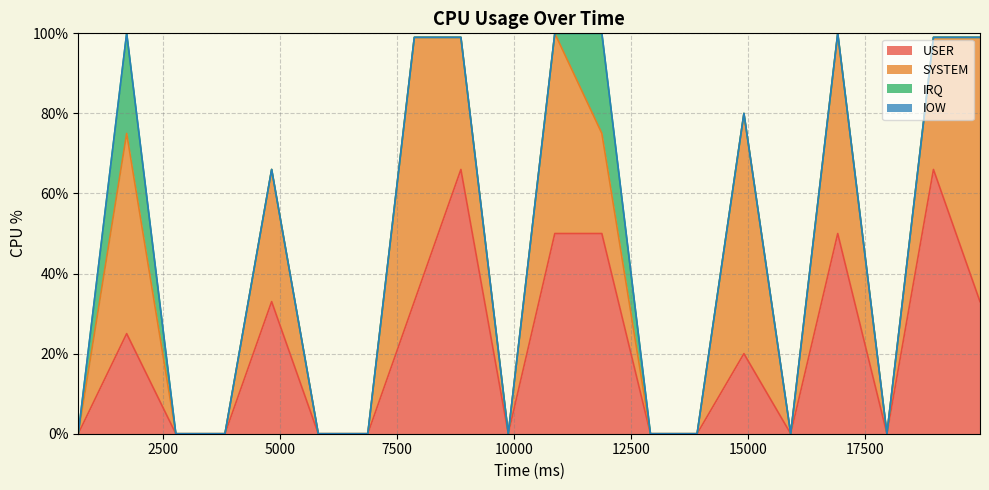

Count the number of data series in this chart.

4